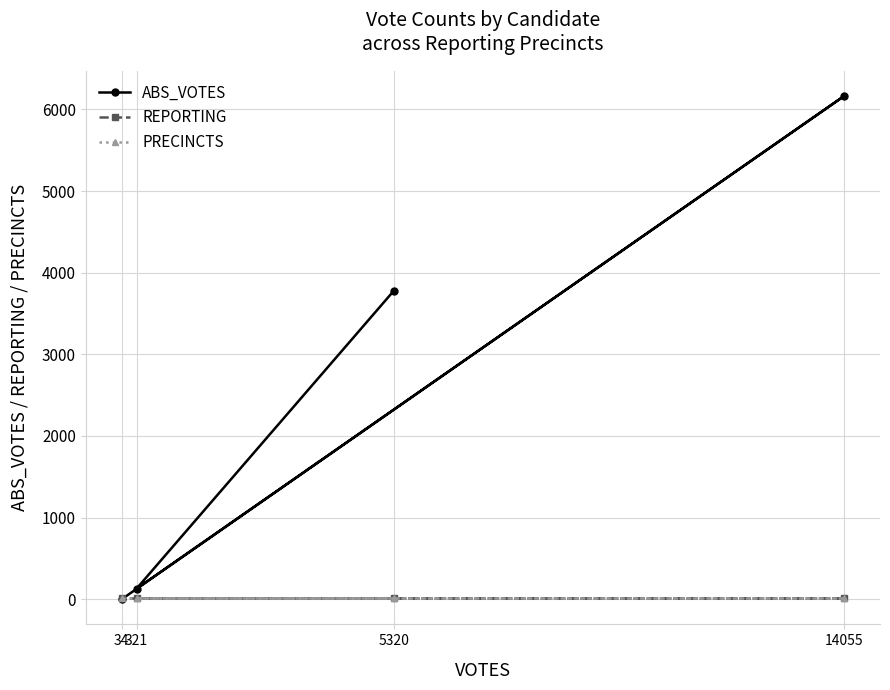

How many lines are shown in the chart?

3